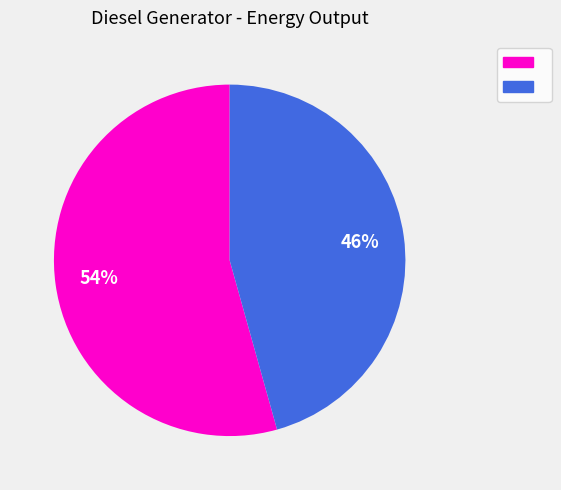

Is there any slice that represents more than half of the pie?

Yes